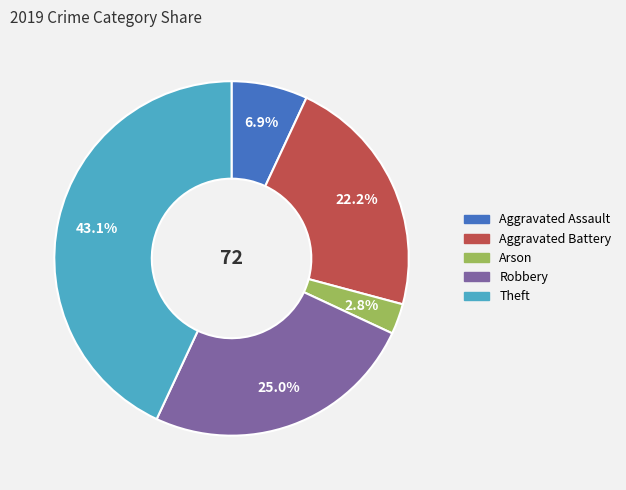

Does Arson account for over 50% of the chart?

No